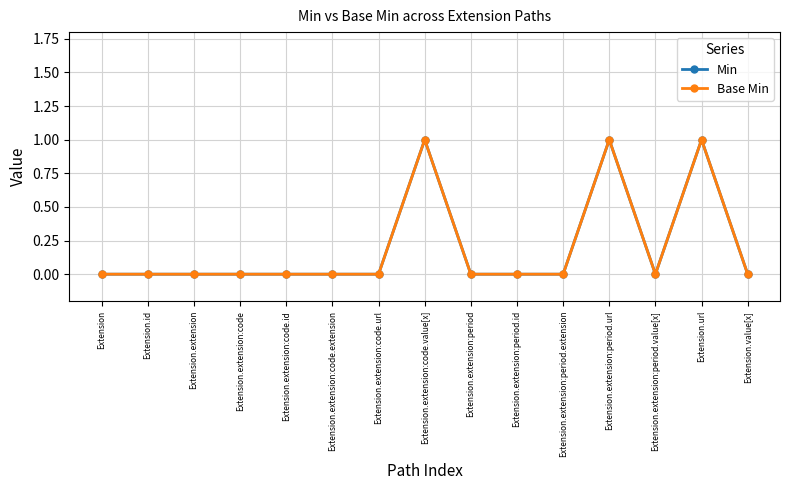

How many lines are shown in the chart?

2